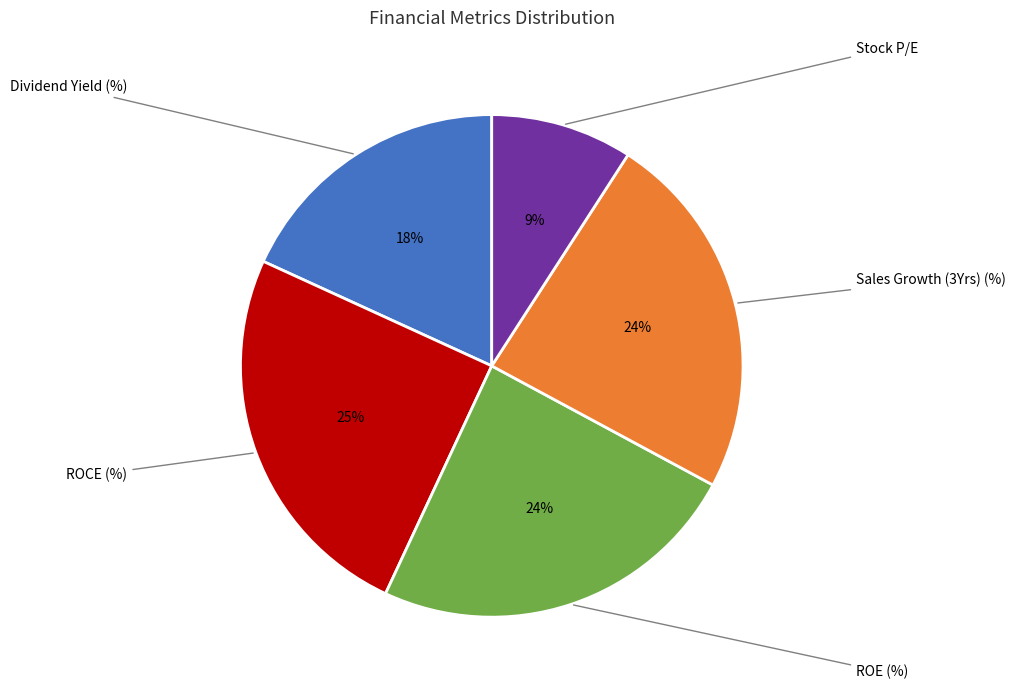

To the nearest percent, what is the difference between the largest and smallest slice percentages?

16%